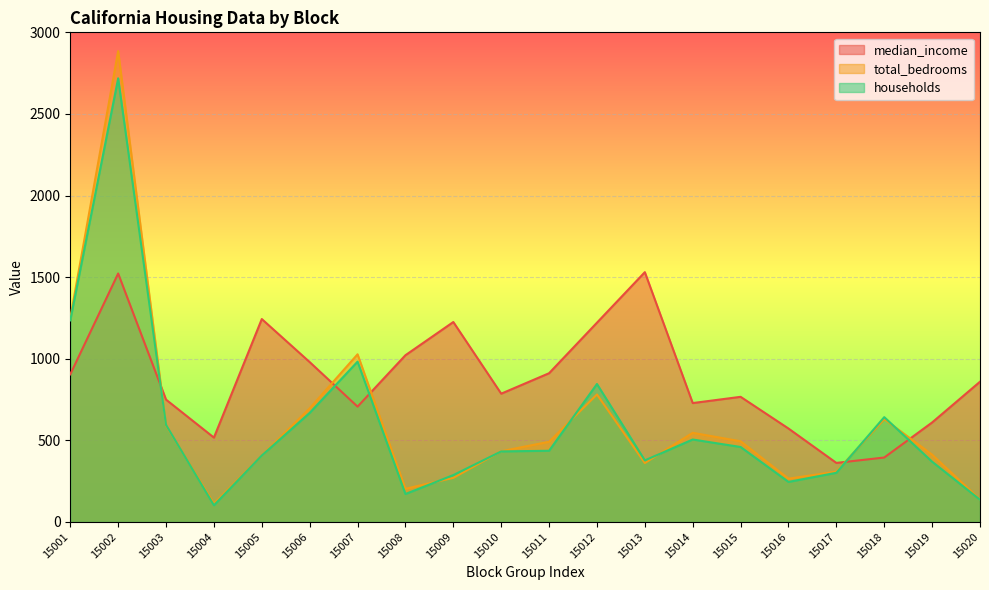

What is the maximum value for median_income?

1530.4